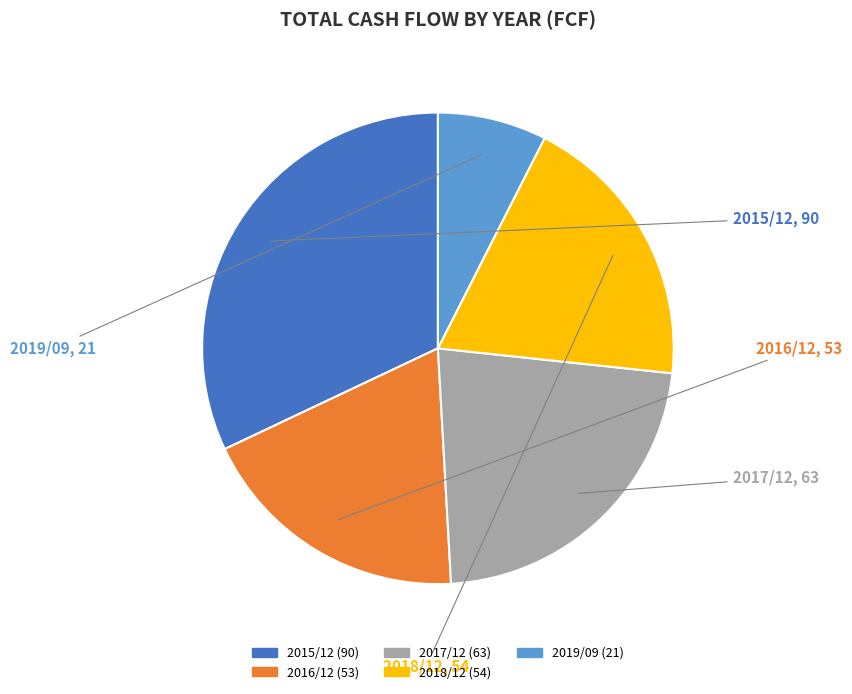

Which has a higher value, 2015/12 or 2016/12?

2015/12